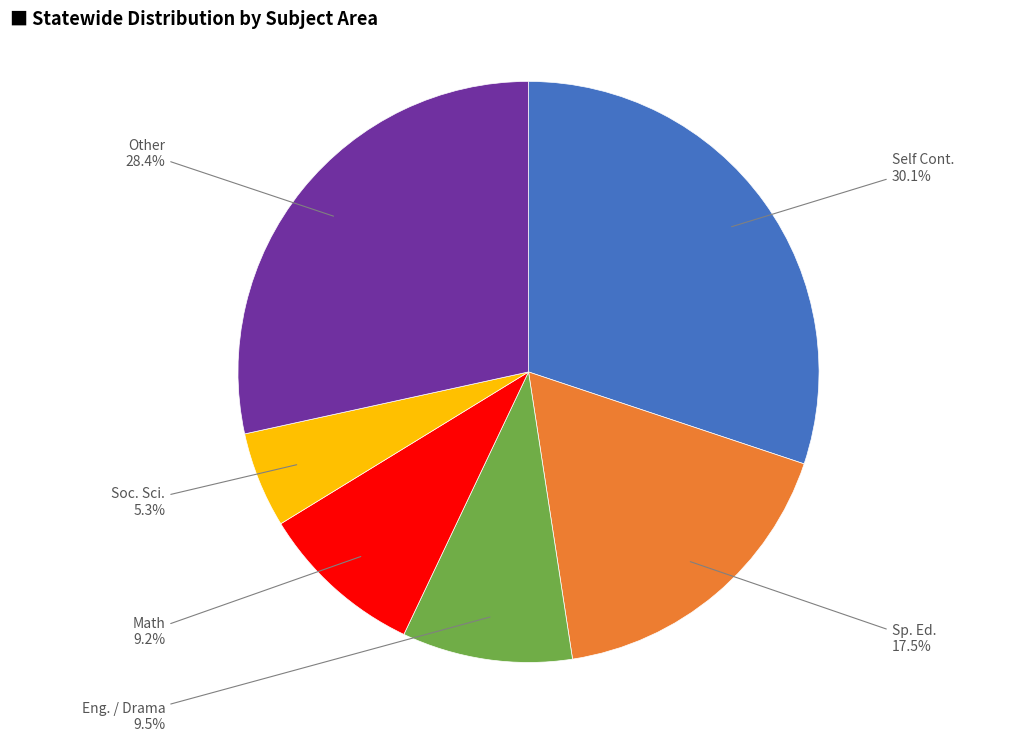

Approximately how many times larger is the value at Sp. Ed. compared to Other?

0.6